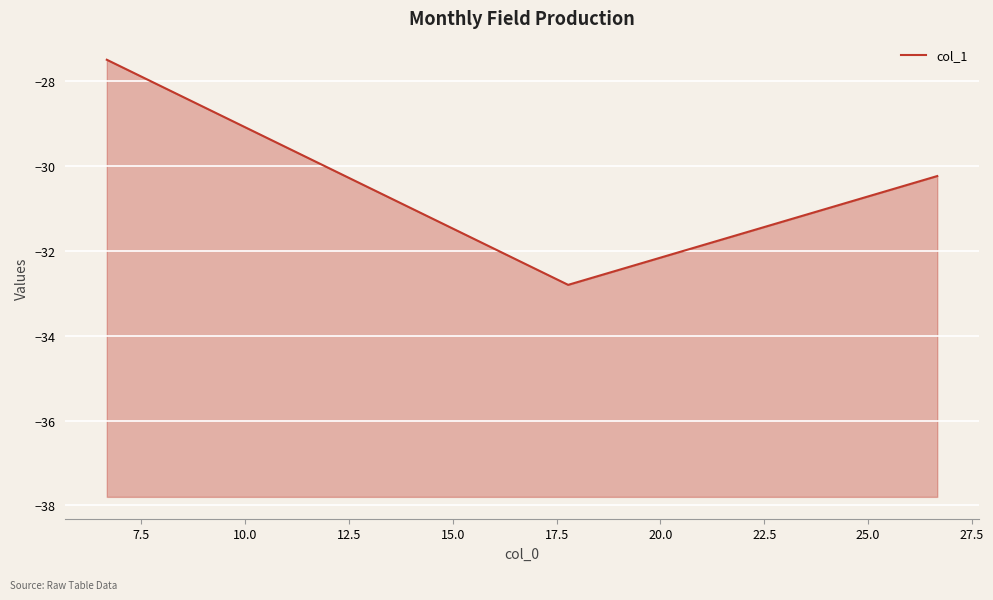

True or false: the data shows -45.7 at 10.0.

False